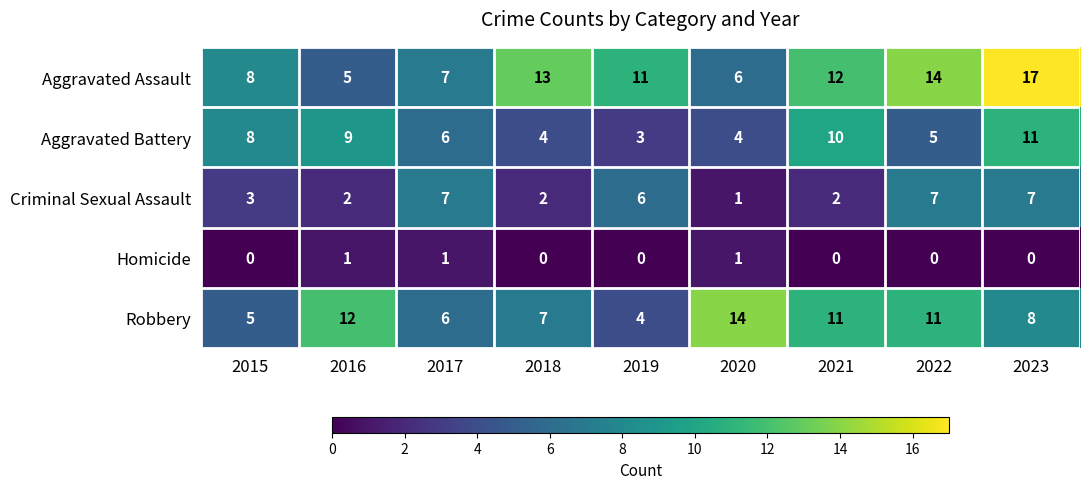

List the series in order of their overall mean, highest first.

Aggravated Assault, Robbery, Aggravated Battery, Criminal Sexual Assault, Homicide